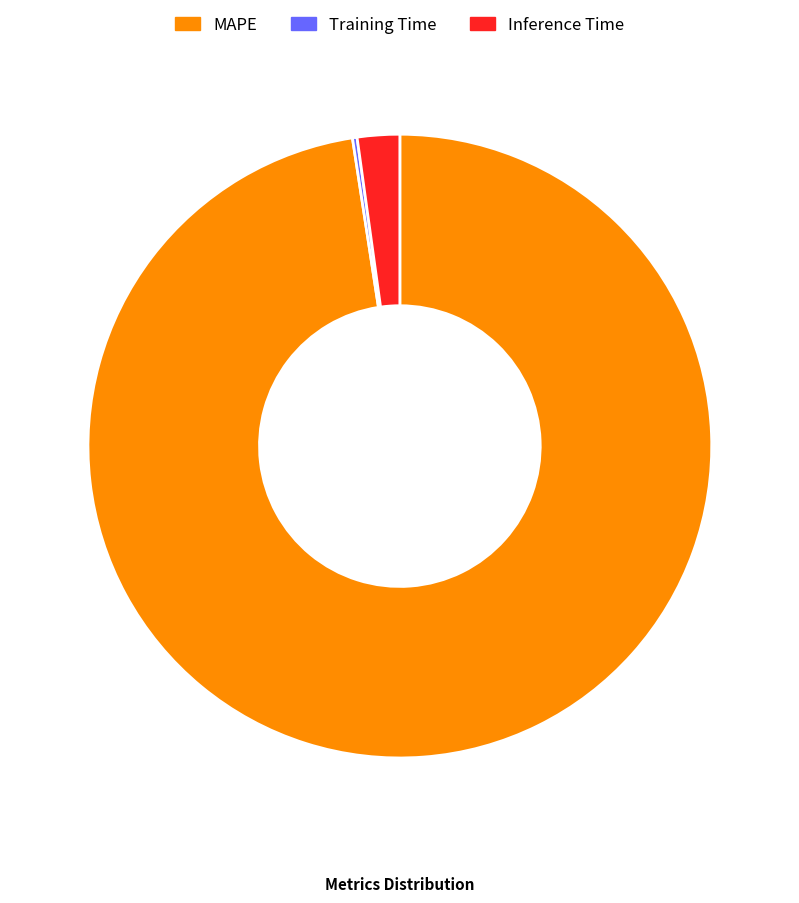

The Inference Time slice represents 8% of the pie. True or false?

False